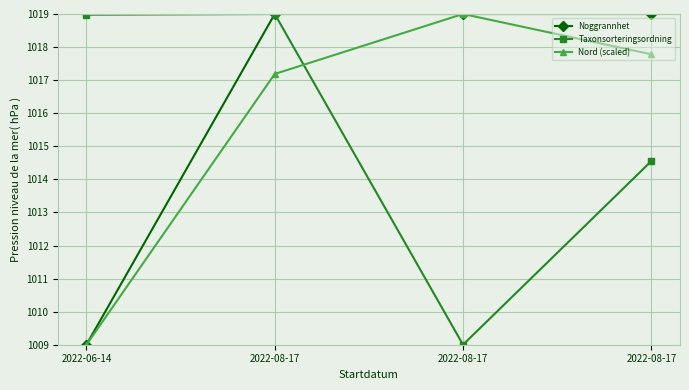

Reading right to left, what are all the values shown in this chart?

Noggrannhet: 1019.0	1019.0	1019.0	1009.0
Taxonsorteringsordning: 1014.6	1009.0	1019.0	1019.0
Nord (scaled): 1017.8	1019.0	1017.2	1009.0